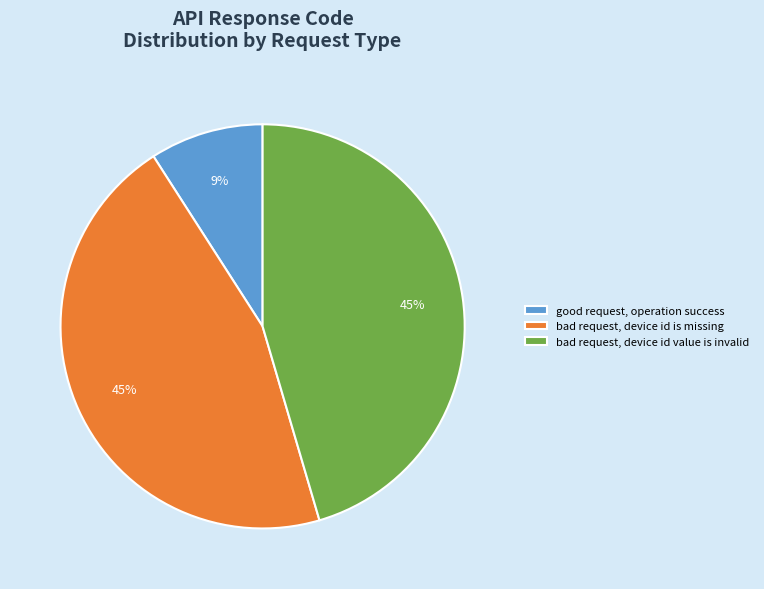

What is the smallest slice in the pie chart?

good request, operation success